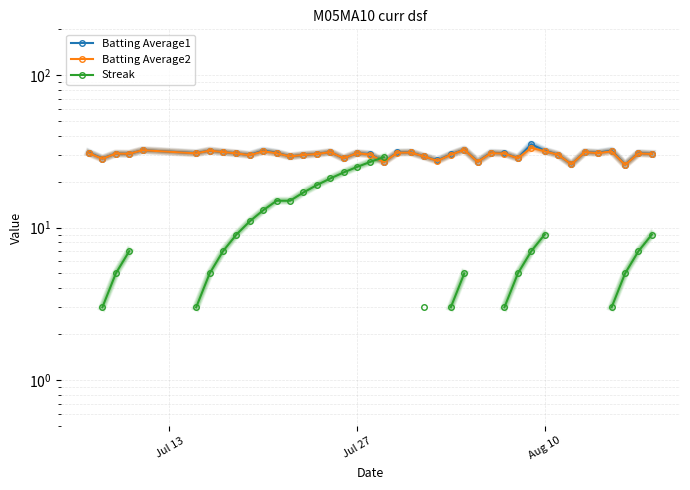

True or false: Batting Average2 and Batting Average1 cross at least once.

False